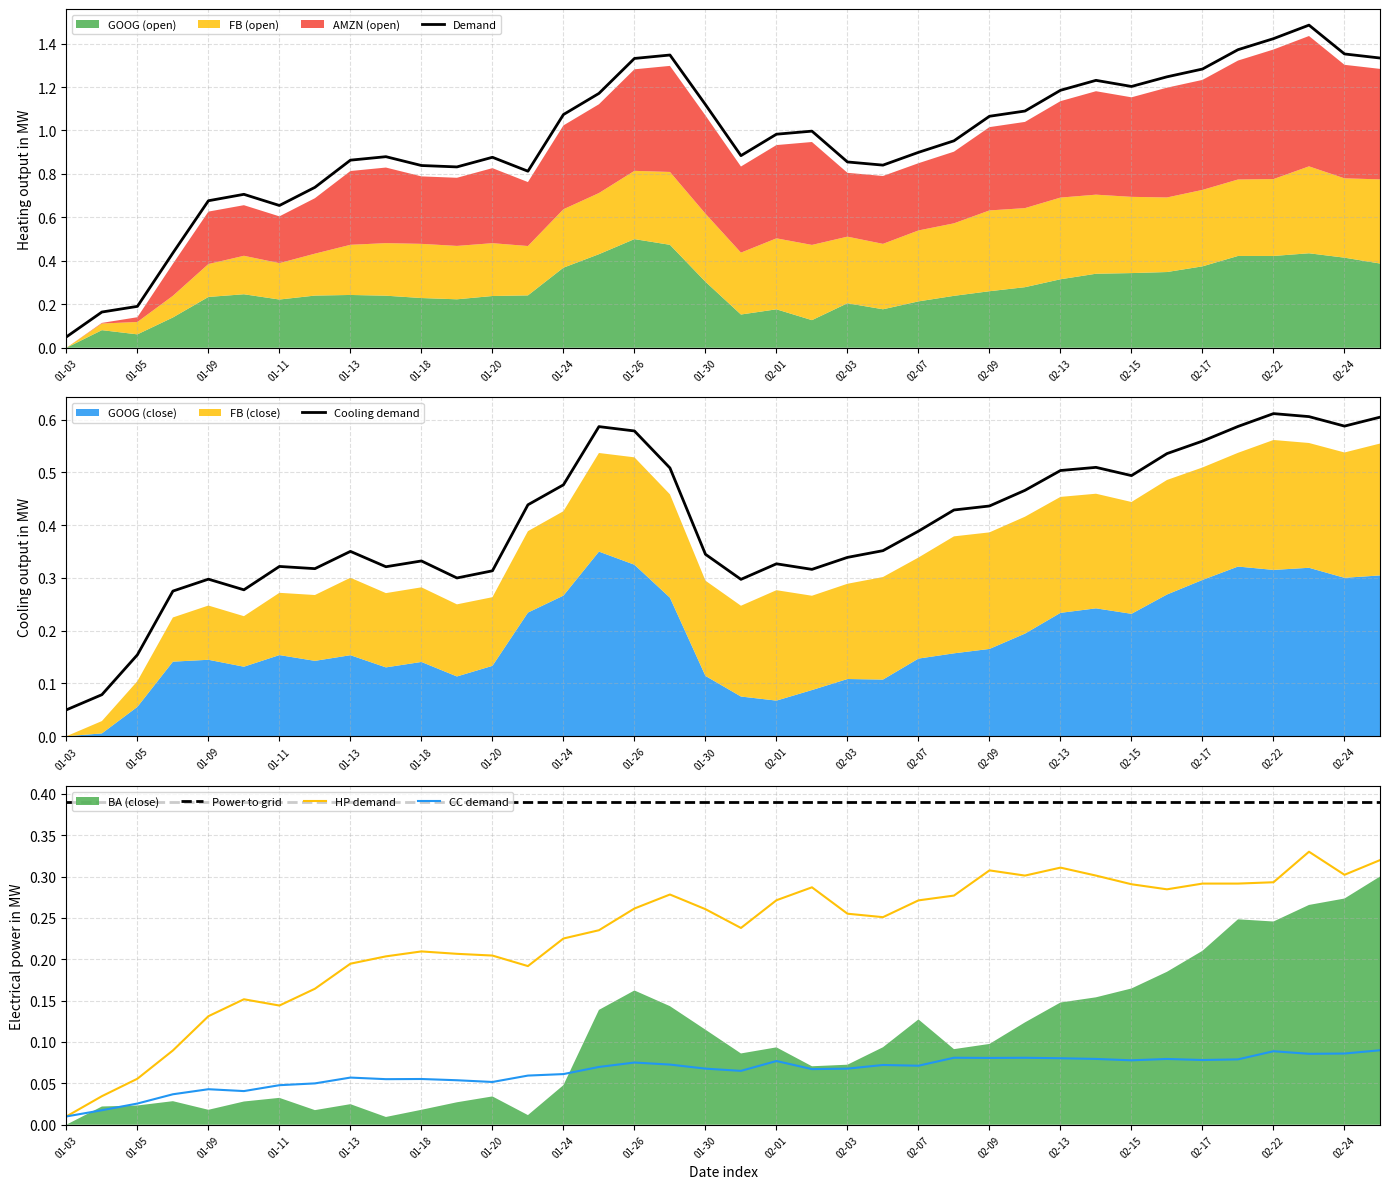

Is the value of Power to grid at 02-22 greater than the value of CC demand at 01-03?

Yes